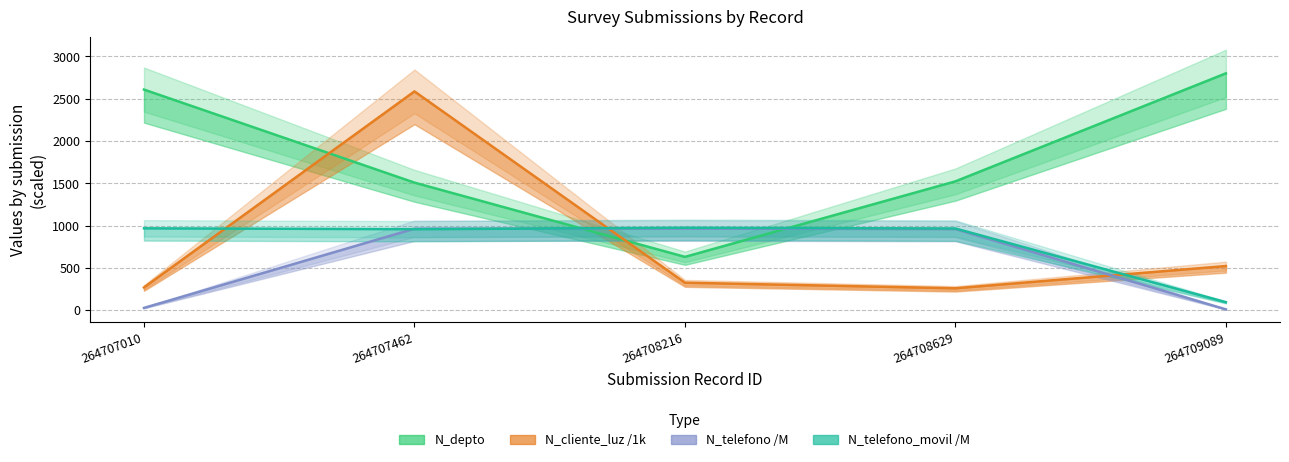

Reading left to right, list all the values displayed in this chart.

N_depto: 264707010=2608.0	264707462=1508.0	264708216=630.0	264708629=1523.0	264709089=2800.0
N_cliente_luz /1k: 264707010=268.7	264707462=2586.3	264708216=324.7	264708629=258.7	264709089=521.6
N_telefono /M: 264707010=26.8	264707462=963.3	264708216=964.8	264708629=958.7	264709089=9.5
N_telefono_movil /M: 264707010=967.5	264707462=957.4	264708216=974.5	264708629=965.4	264709089=94.6